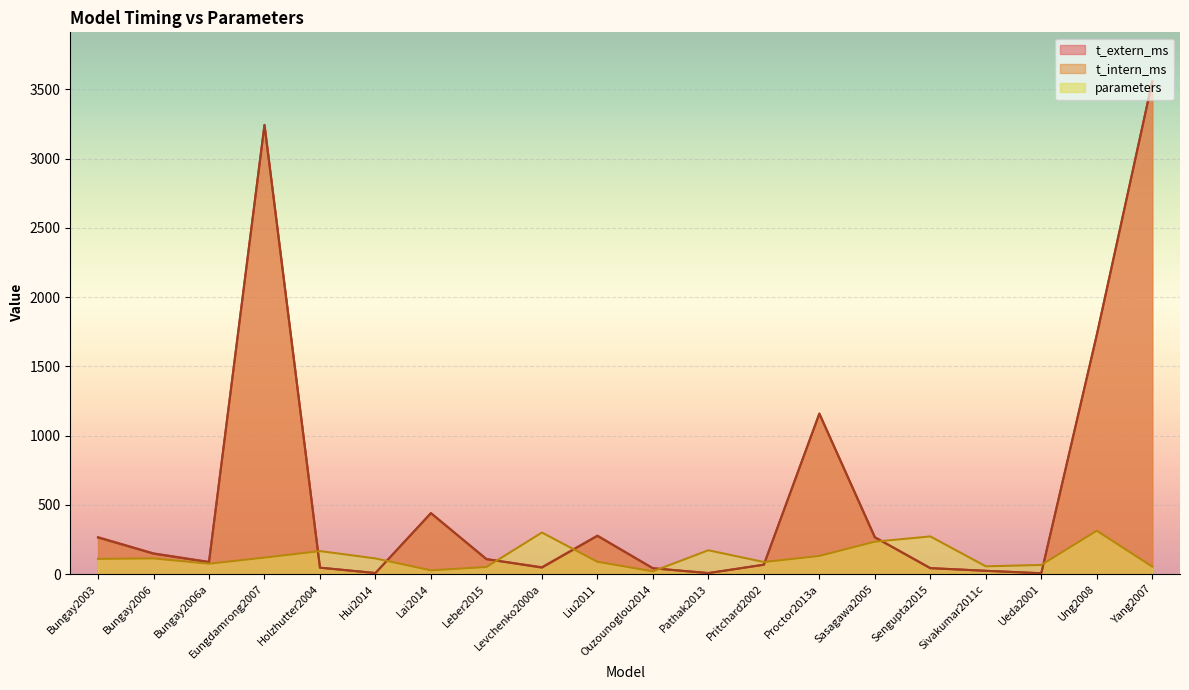

At which label does parameters reach its peak?

Ung2008